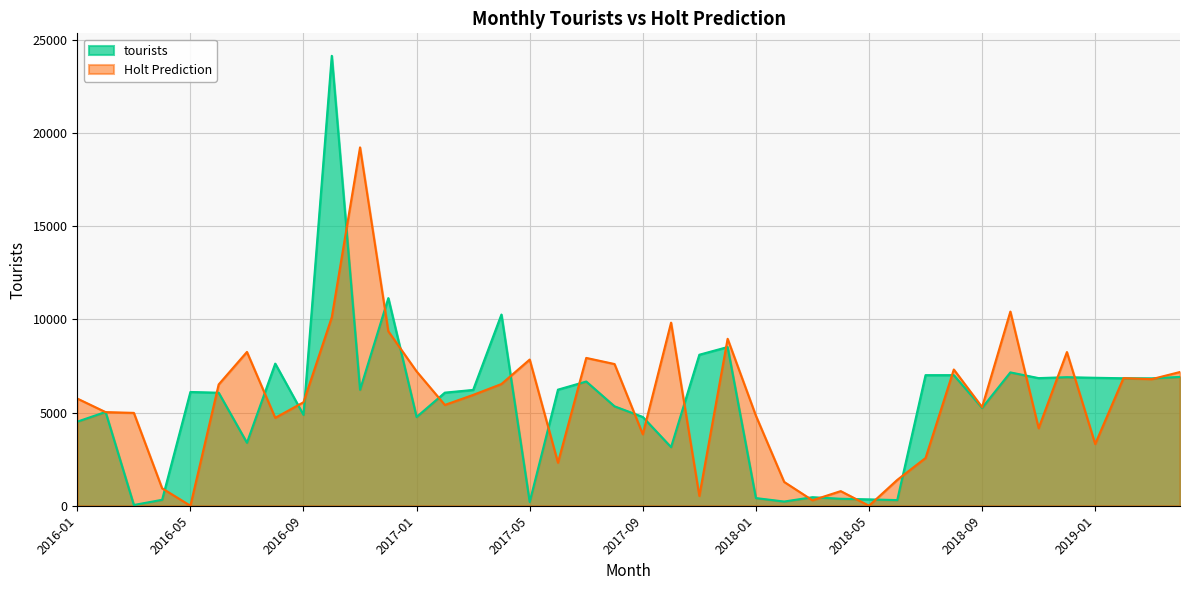

What is the minimum value for tourists?

40